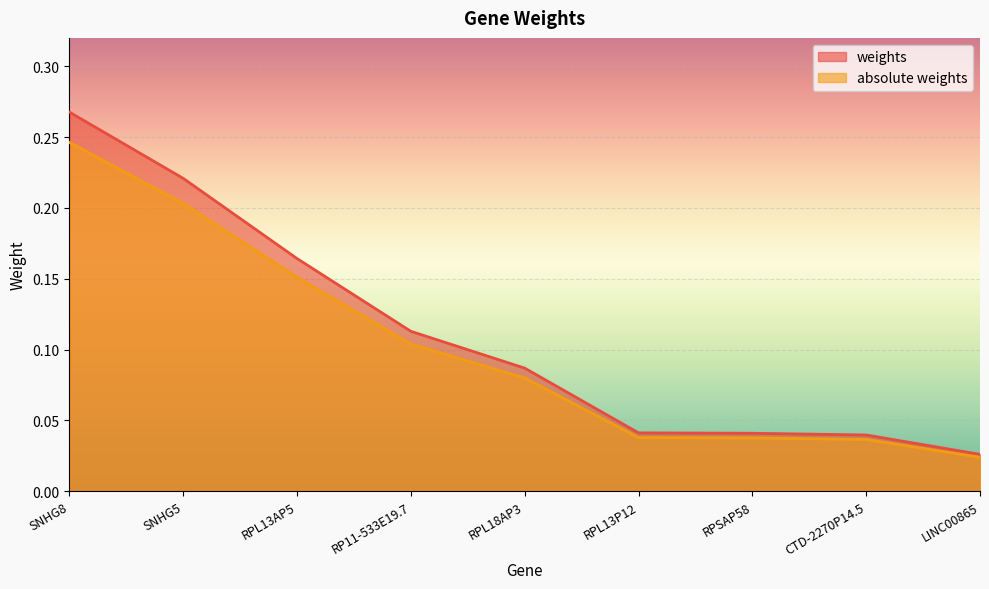

Reading left to right, what are all the values shown in this chart?

weights: 0.3	0.2	0.2	0.1	0.1	0.0	0.0	0.0	0.0
absolute weights: 0.2	0.2	0.2	0.1	0.1	0.0	0.0	0.0	0.0